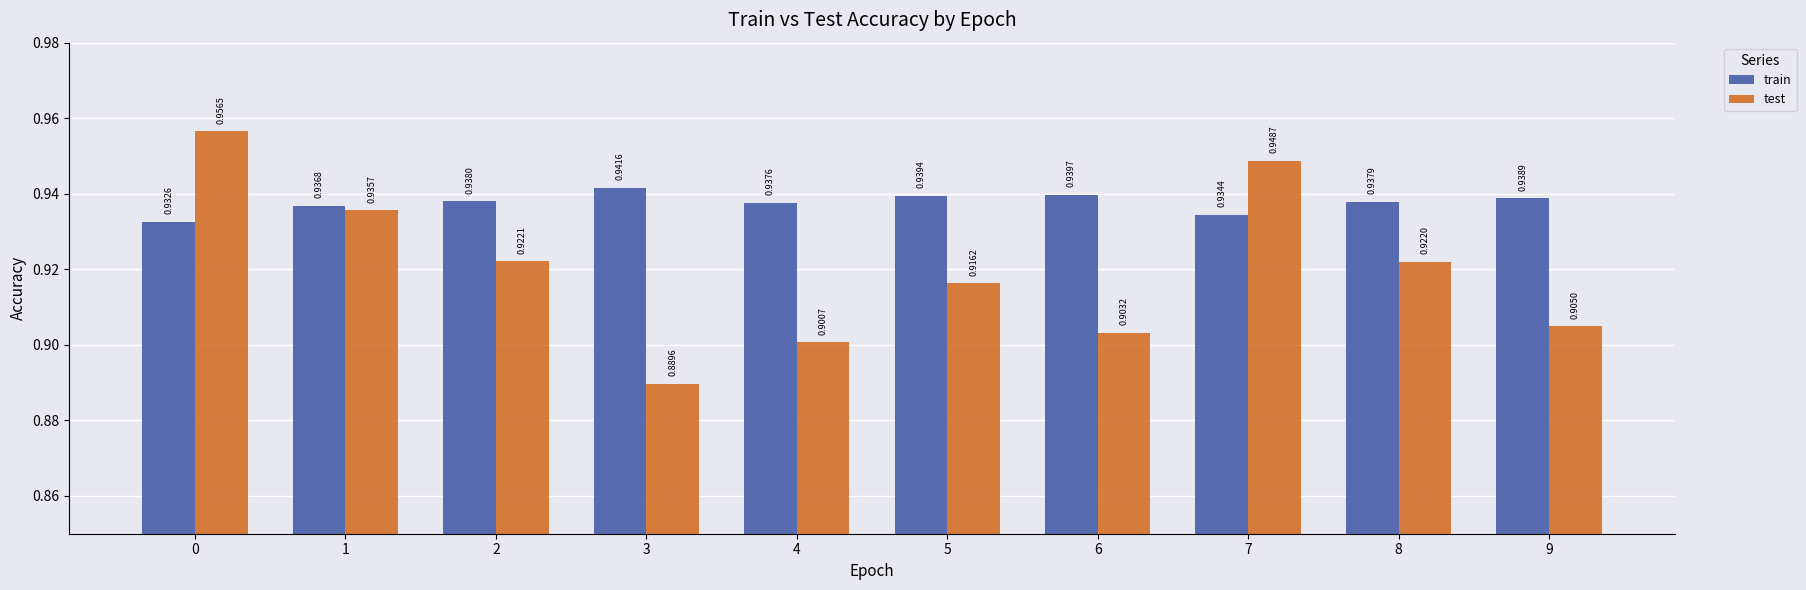

Between 3 and 4, which series saw the biggest shift?

test